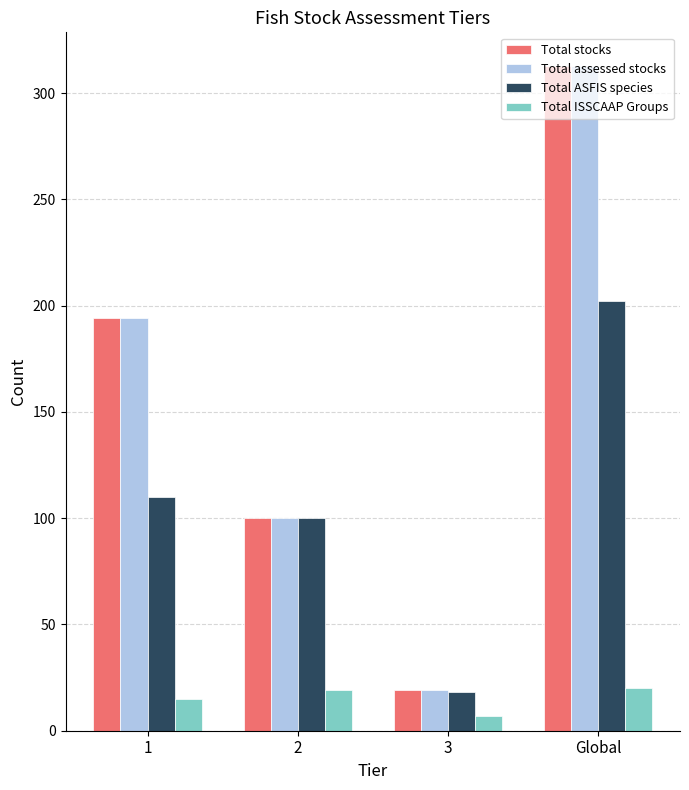

At how many categories does at least one series exceed 249?

1